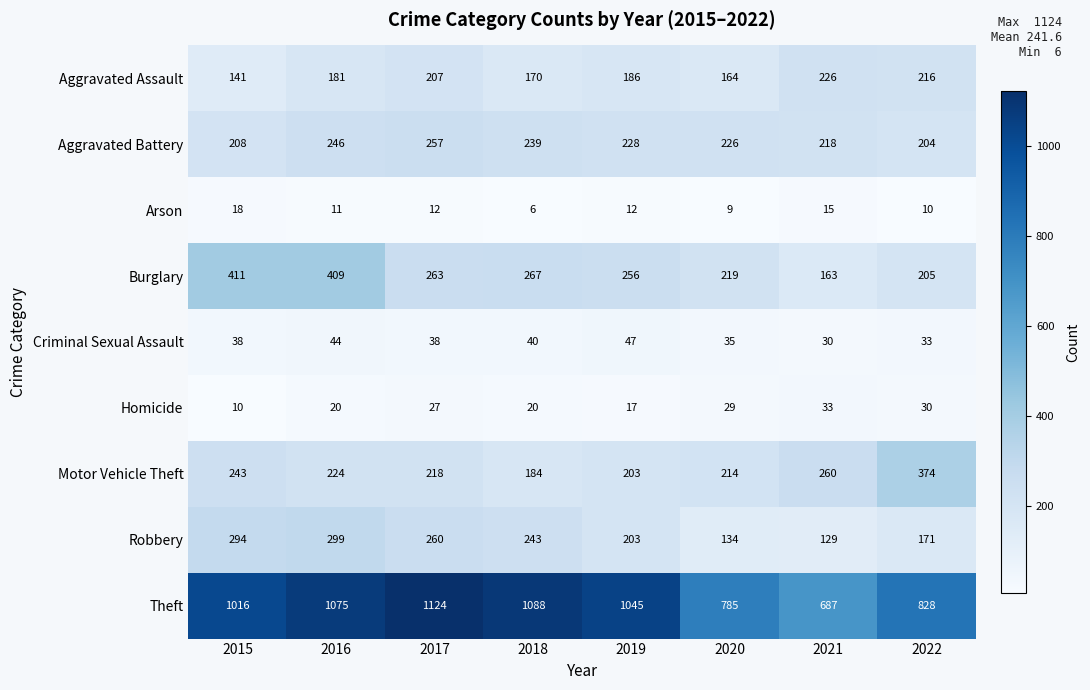

What is the minimum value for Arson?

6